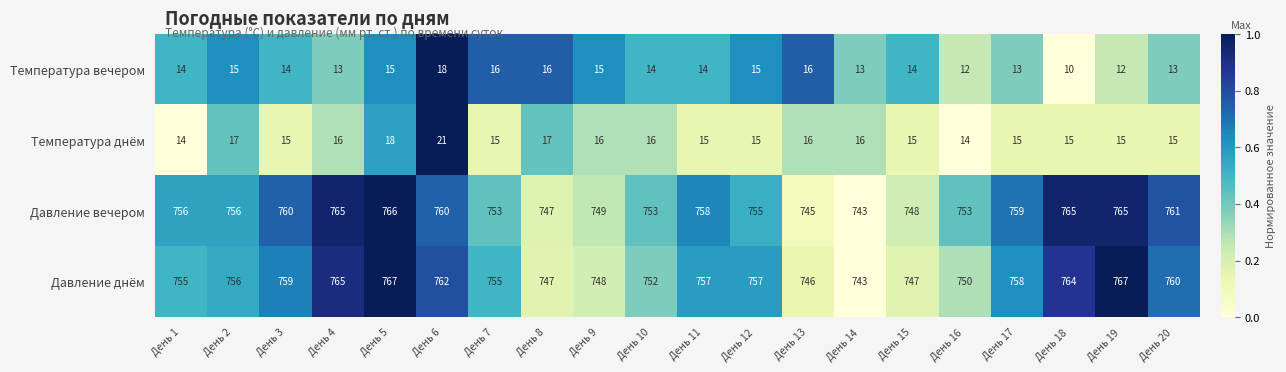

Between День 8 and День 20, which series saw the biggest shift?

Давление вечером